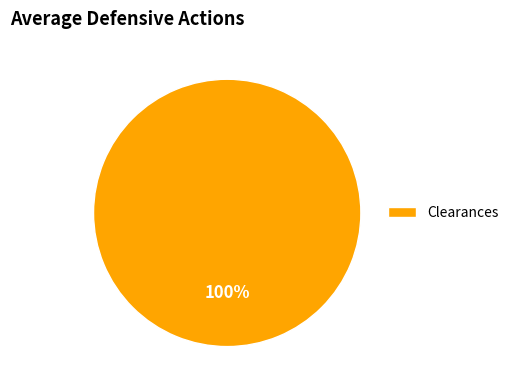

Rank the categories by value from highest to lowest.

Clearances